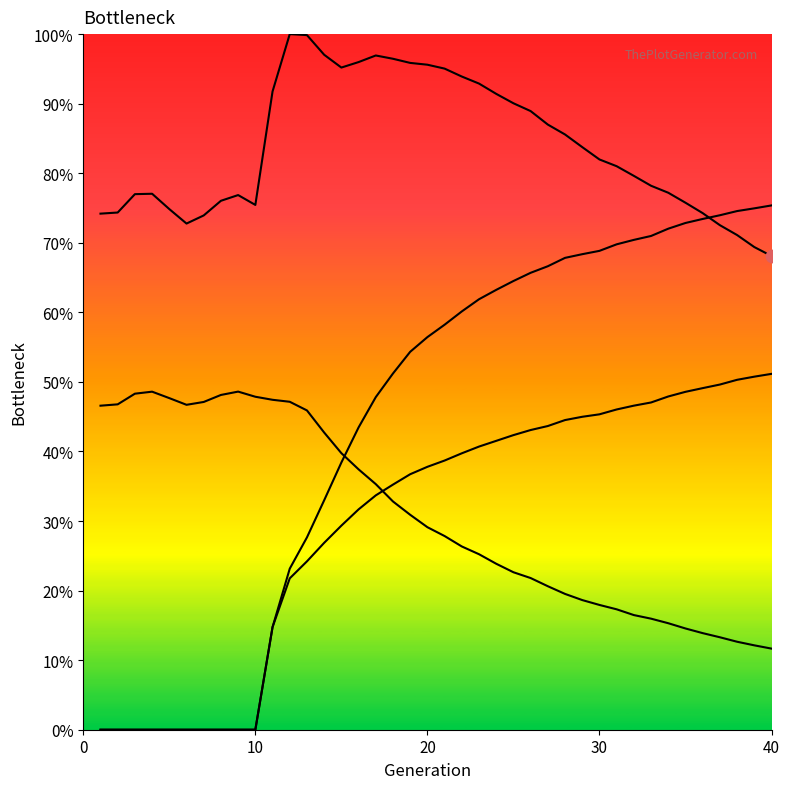

Is the value of rate_has_drive at 30 greater than the value of female_size at 29?

No